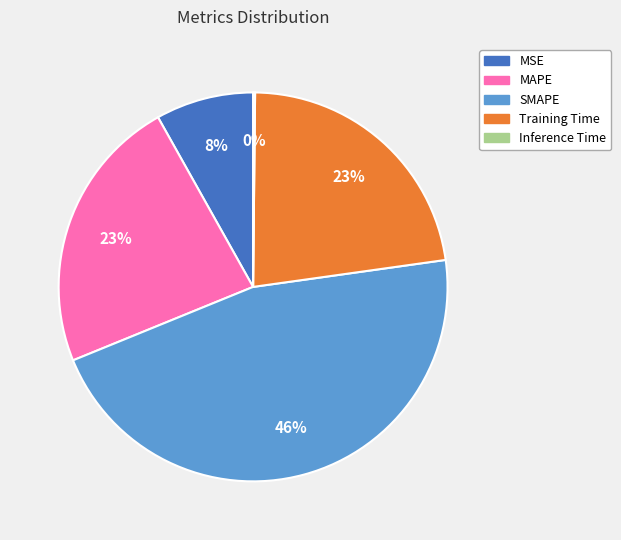

Does SMAPE represent more than half of the total?

No